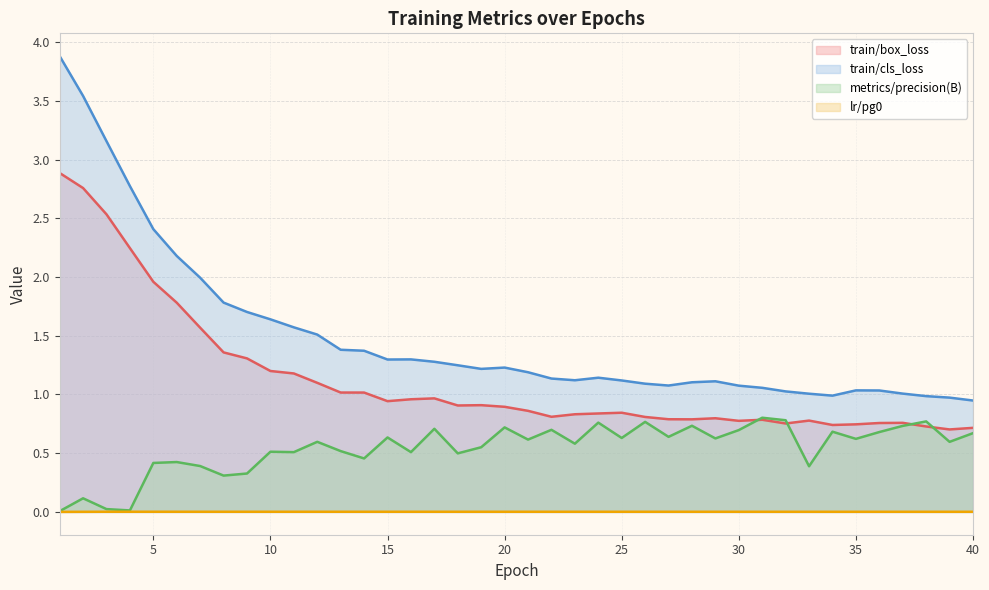

The value of train/box_loss at 34 is 1.1. True or false?

False